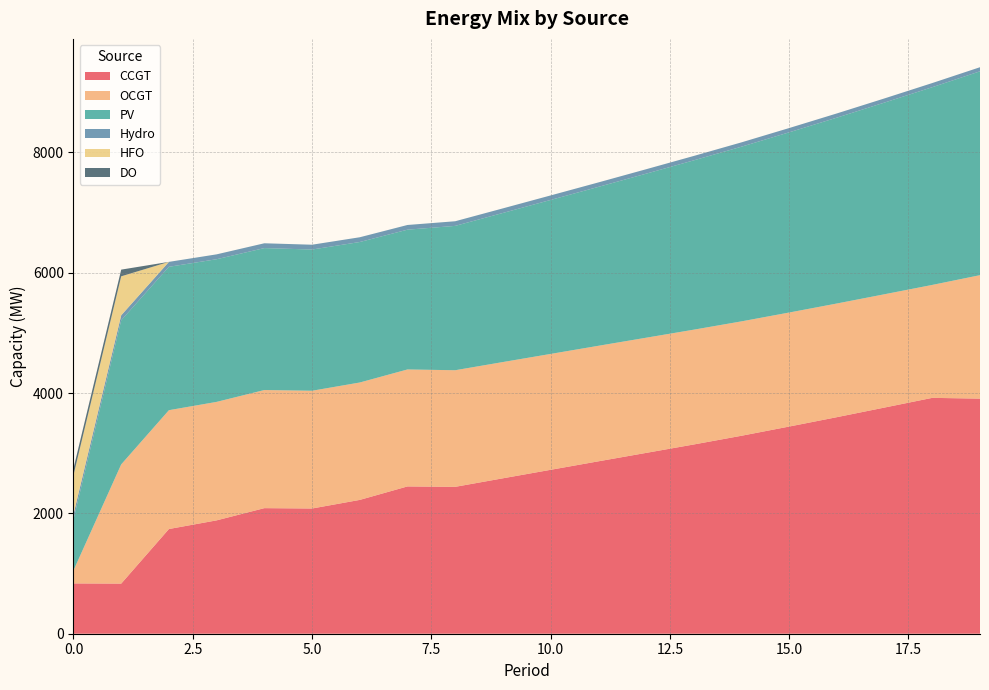

Reading right to left, what are all the values shown in this chart?

CCGT: 3907	3920	3759	3599	3443	3290	3145	3005	2865	2724	2583	2441	2448	2224	2081	2087	1884	1740	833	836
OCGT: 2052	1877	1883	1889	1895	1901	1908	1914	1920	1926	1932	1938	1944	1951	1957	1963	1969	1975	1981	216
PV: 3388	3286	3186	3089	2995	2903	2814	2726	2641	2559	2478	2399	2323	2335	2347	2359	2371	2383	2395	850
Hydro: 68	69	69	70	71	72	73	74	74	75	76	77	78	79	80	80	81	82	83	84
HFO: 0	0	0	0	0	0	0	0	0	0	0	0	0	0	0	0	0	0	648	651
DO: 0	0	0	0	0	0	0	0	0	0	0	0	0	0	0	0	0	0	111	111